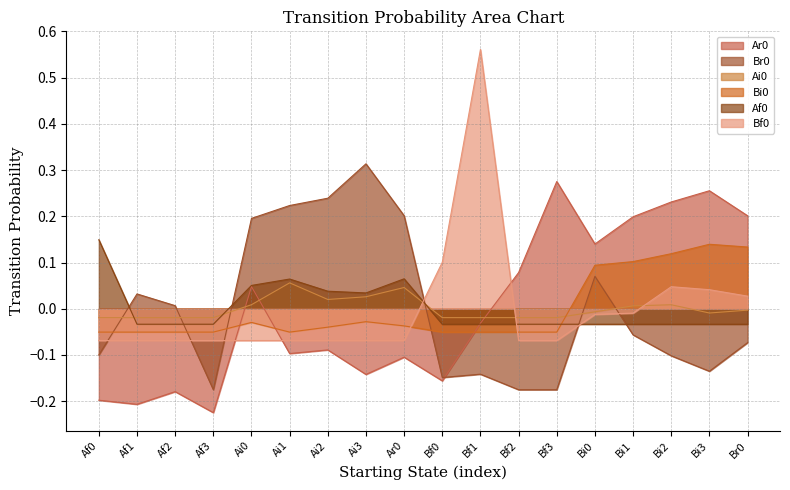

What are all the series names shown in the legend?

Ar0, Br0, Ai0, Bi0, Af0, Bf0